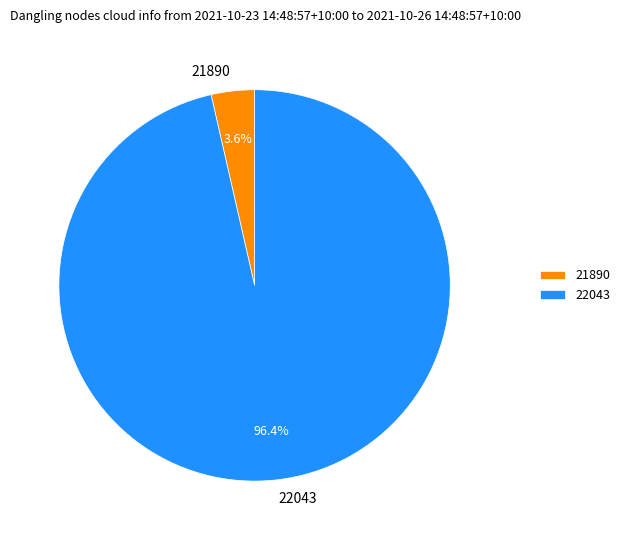

To the nearest percent, what is the difference between the 22043 and 21890 slice percentages?

93%